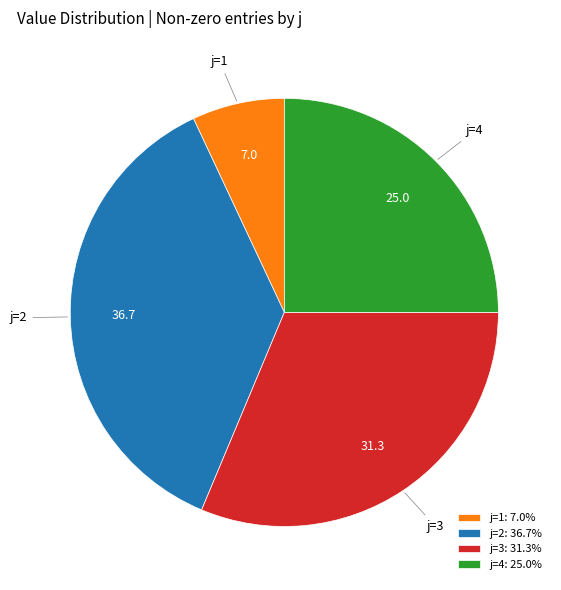

Is j=1 the majority of the pie?

No